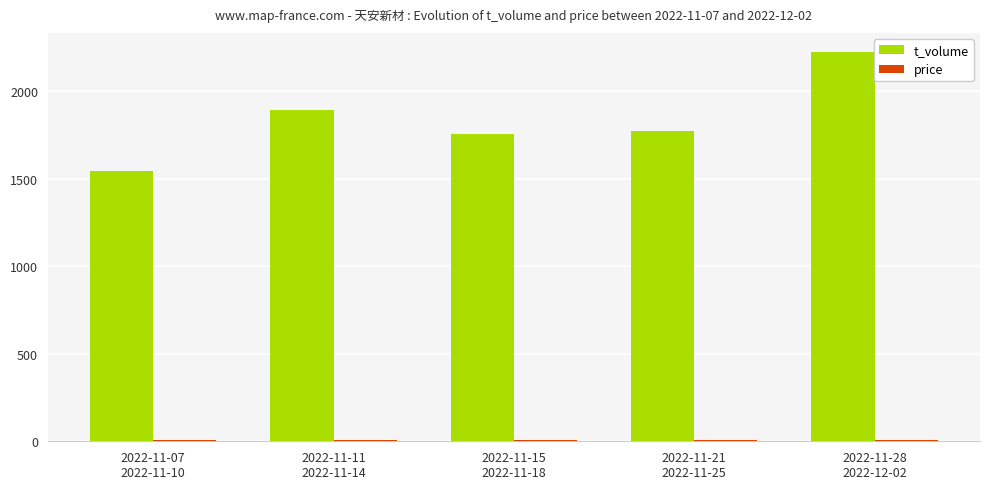

Which series has the largest range (max minus min)?

t_volume